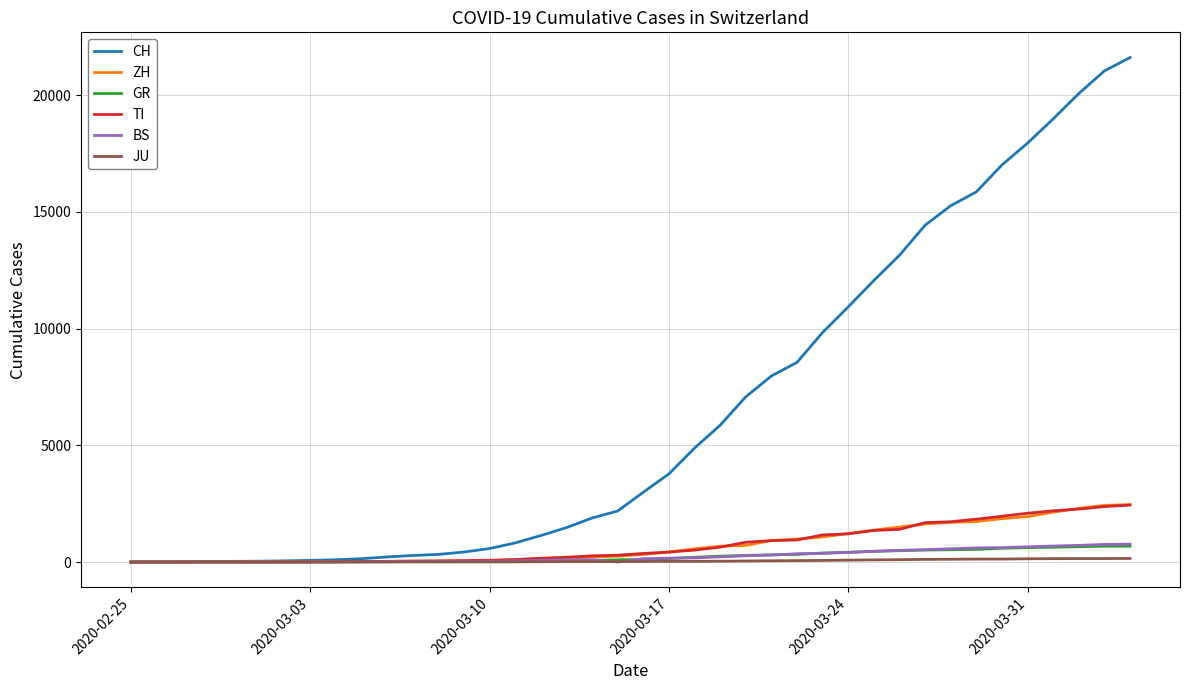

Which series has the largest total across all categories?

CH